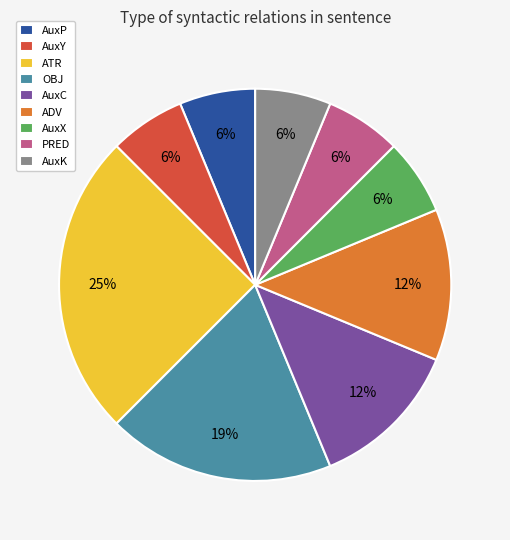

Between OBJ and AuxC, which is larger?

OBJ